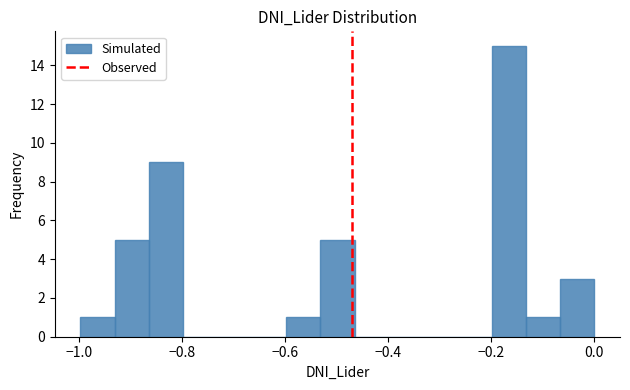

Around what value on the x-axis is the tallest bar? Give the approximate position of its centre, as read against the axis.

-0.16